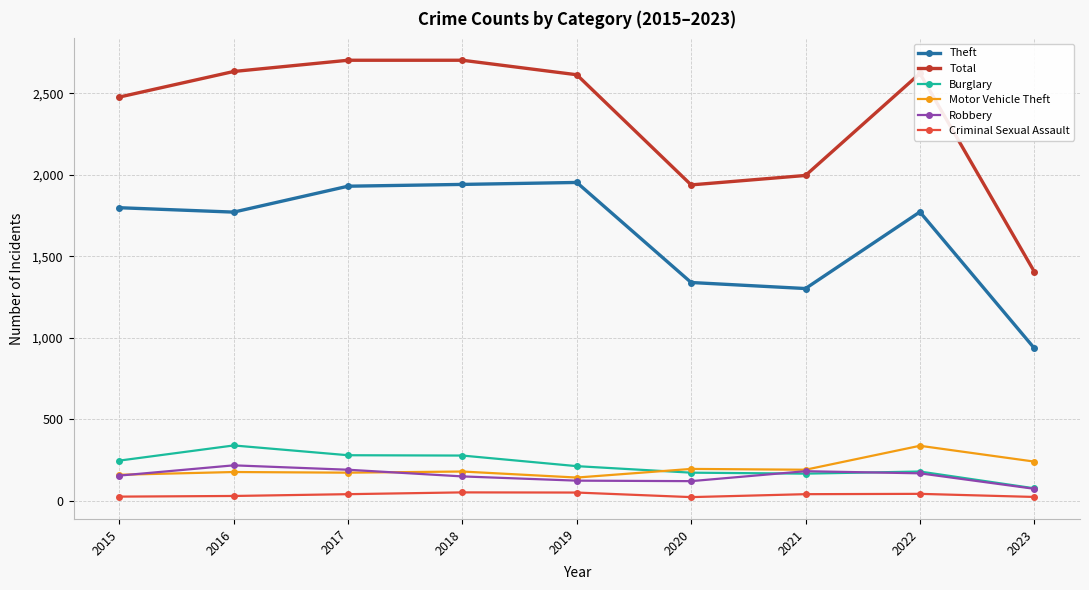

Which series has the largest total across all categories?

Total